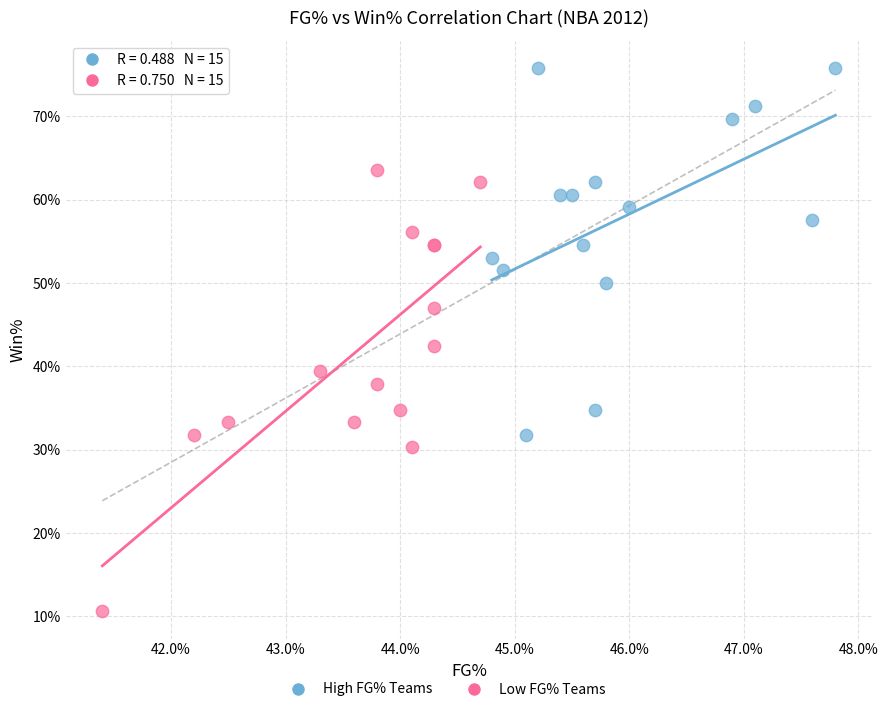

Which series has the widest spread of Y values?

Low FG% Teams